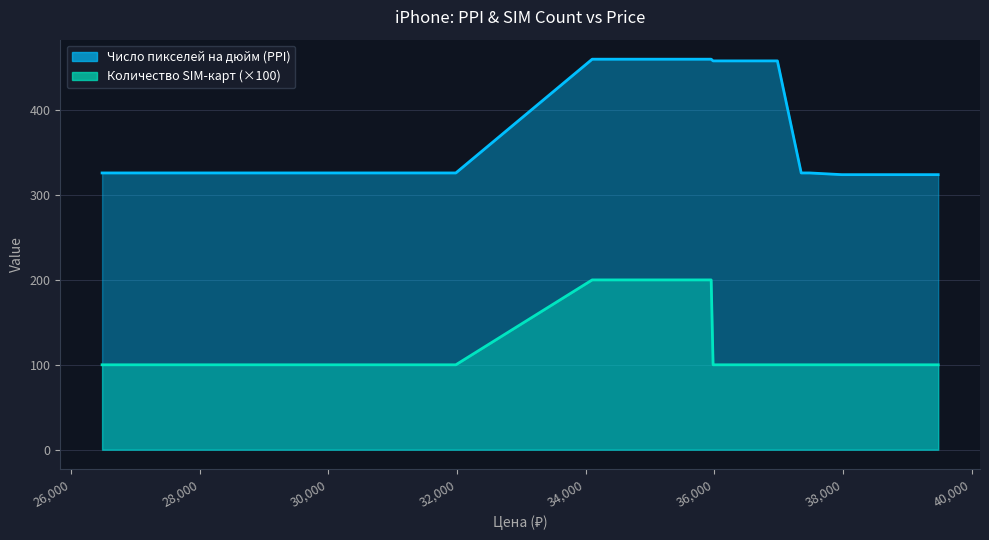

True or false: Количество SIM-карт and Число пикселей на дюйм (PPI) intersect in this chart.

False